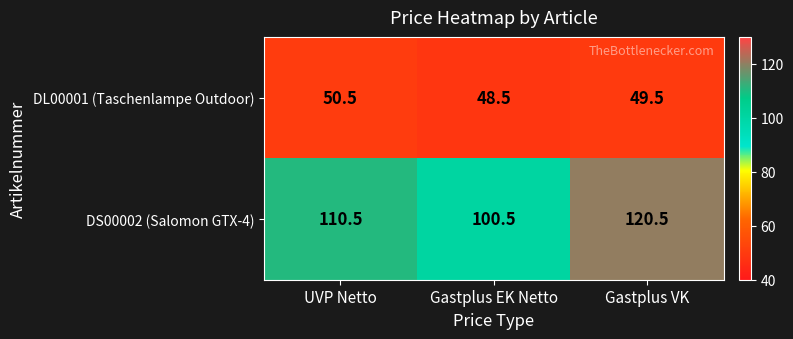

Which label corresponds to the largest value in the chart?

Gastplus VK